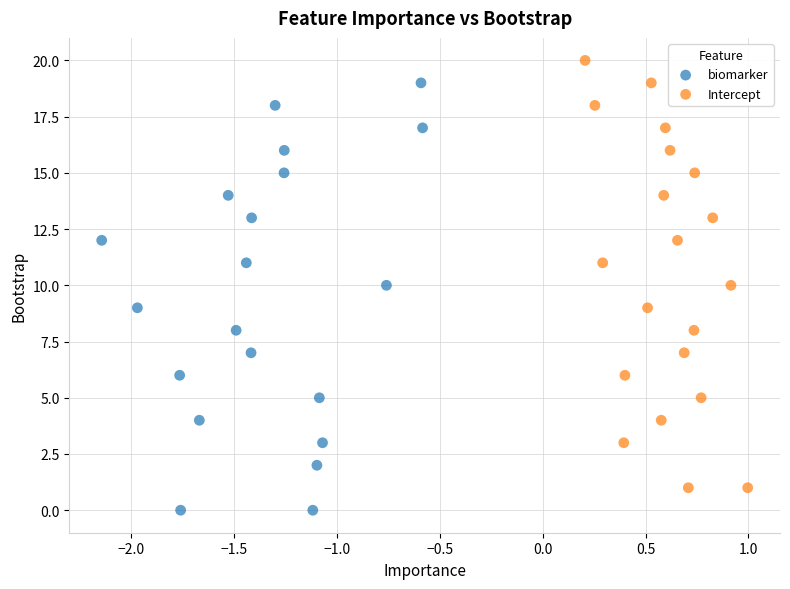

Which series contains the lowest Y value?

biomarker